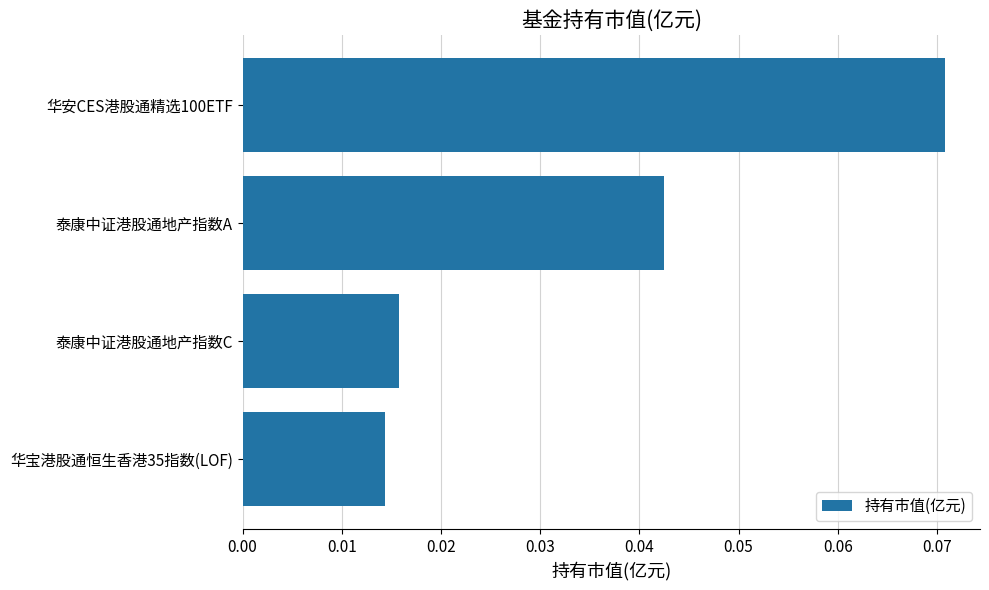

The value at 华安CES港股通精选100ETF is 0.0. True or false?

False